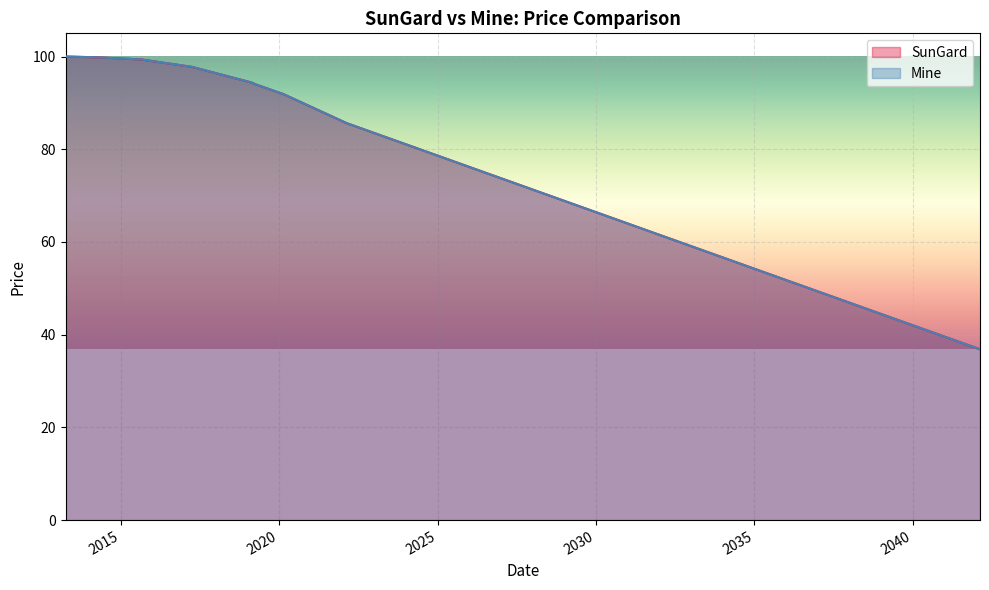

At which category does the chart reach its minimum across all series?

2042-02-17